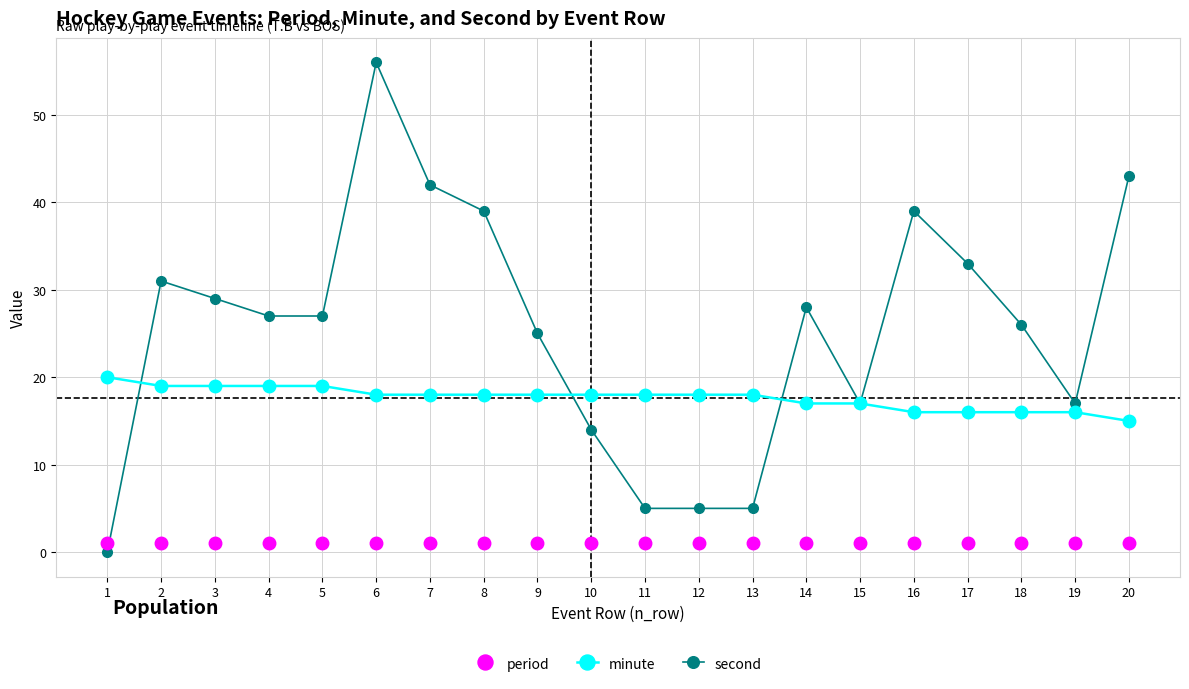

What are all the series names shown in the legend?

period, minute, second